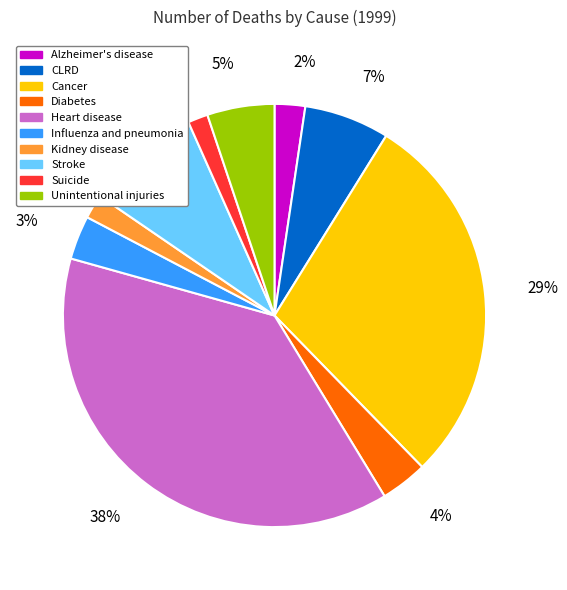

True or false: Heart disease accounts for 38% of the total.

True